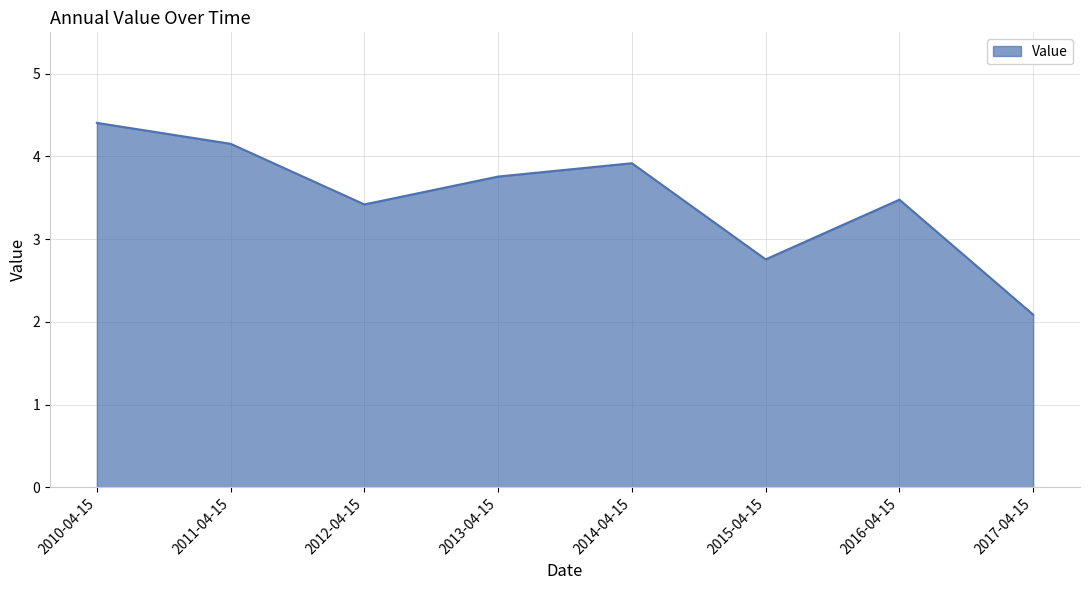

What is the change in value from 2011-04-15 to 2015-04-15?

-1.4